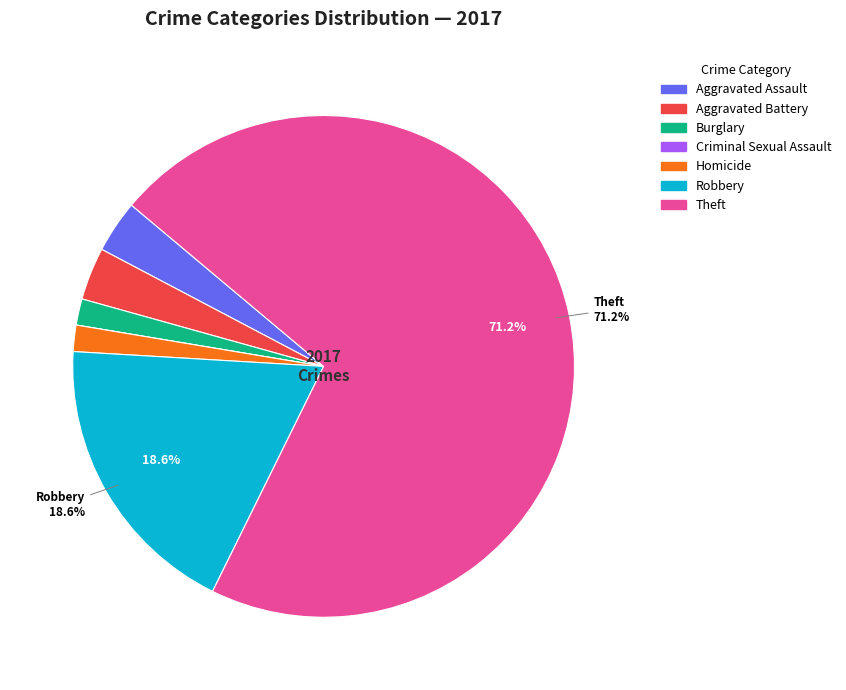

Is there a majority slice in this chart?

Yes